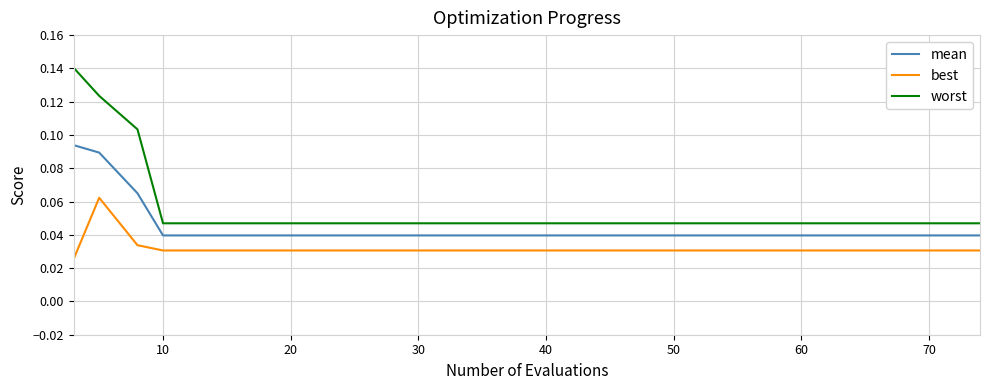

Rank the series by their maximum value, from highest to lowest.

worst, mean, best